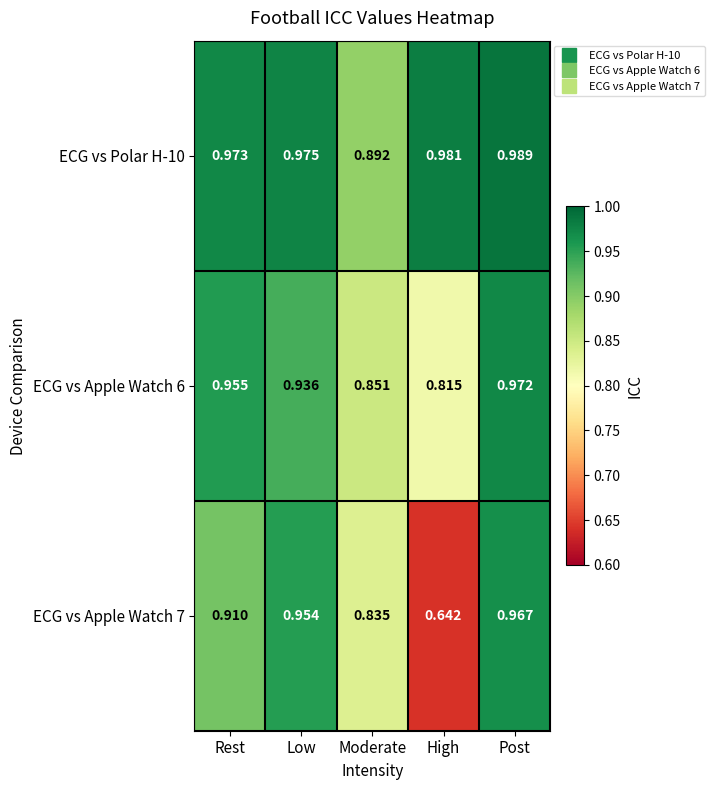

At which label is ECG vs Apple Watch 6 closest to 0?

High